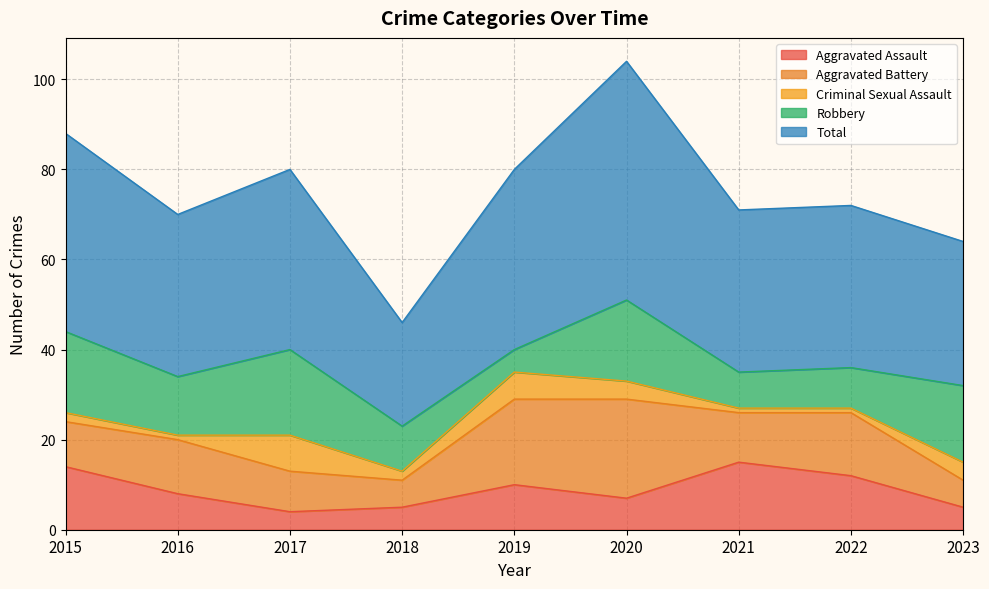

Which series has the largest total across all categories?

Total